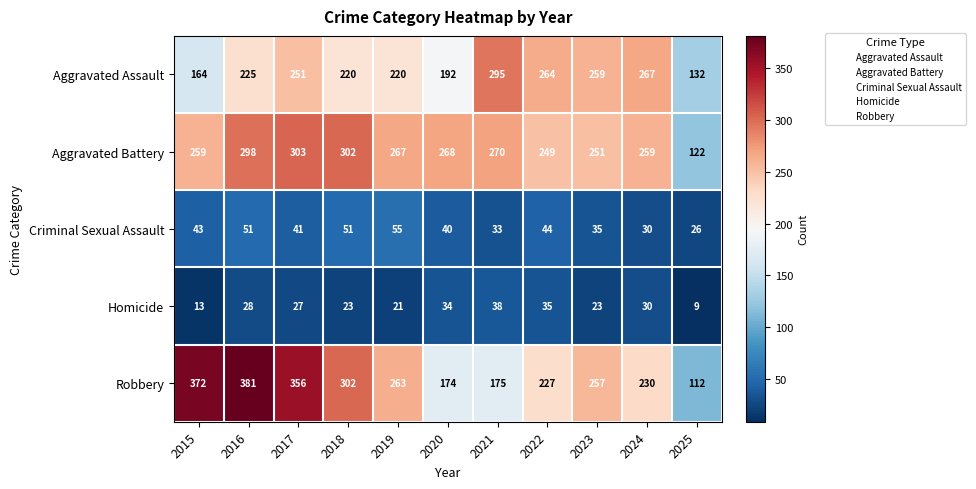

What is the maximum value shown in the chart?

381